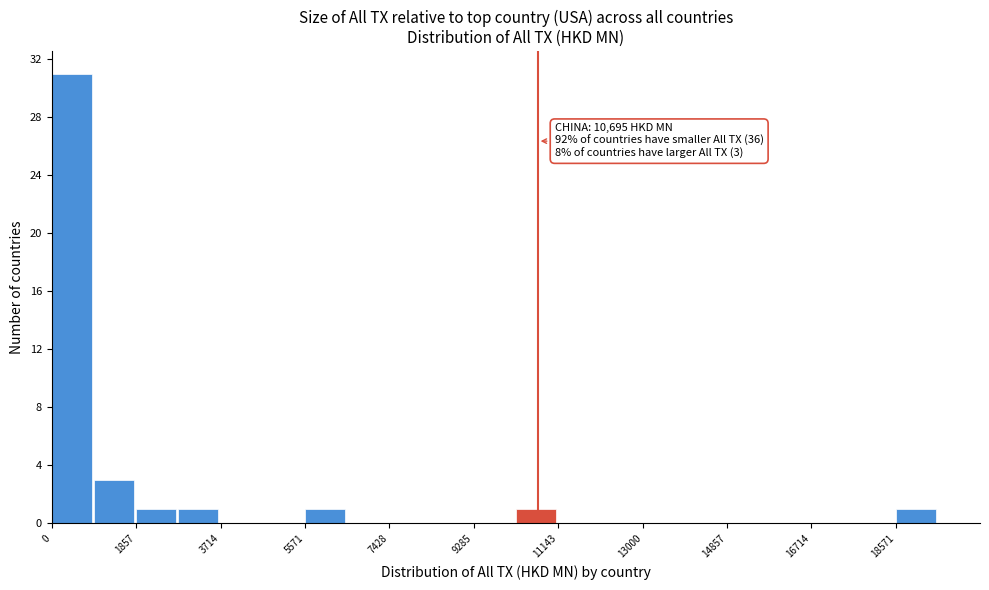

Which range on the x-axis has the tallest bar?

0 to 1000